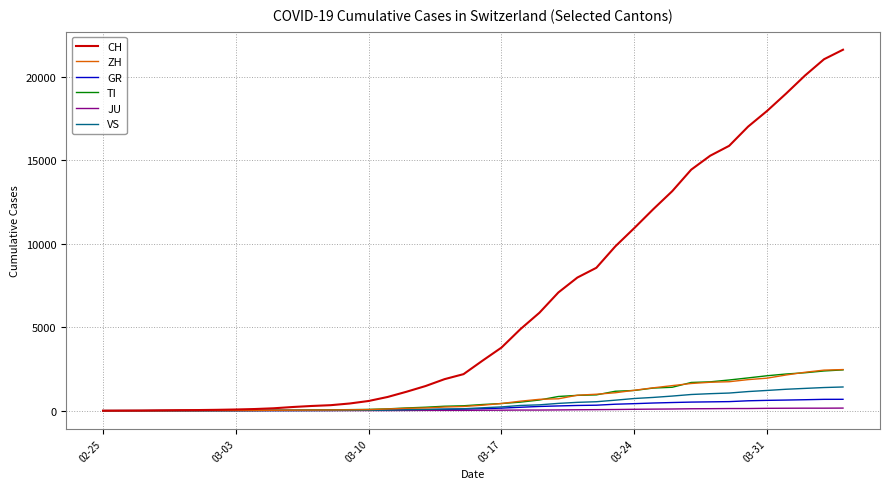

Which series has the largest range (max minus min)?

CH